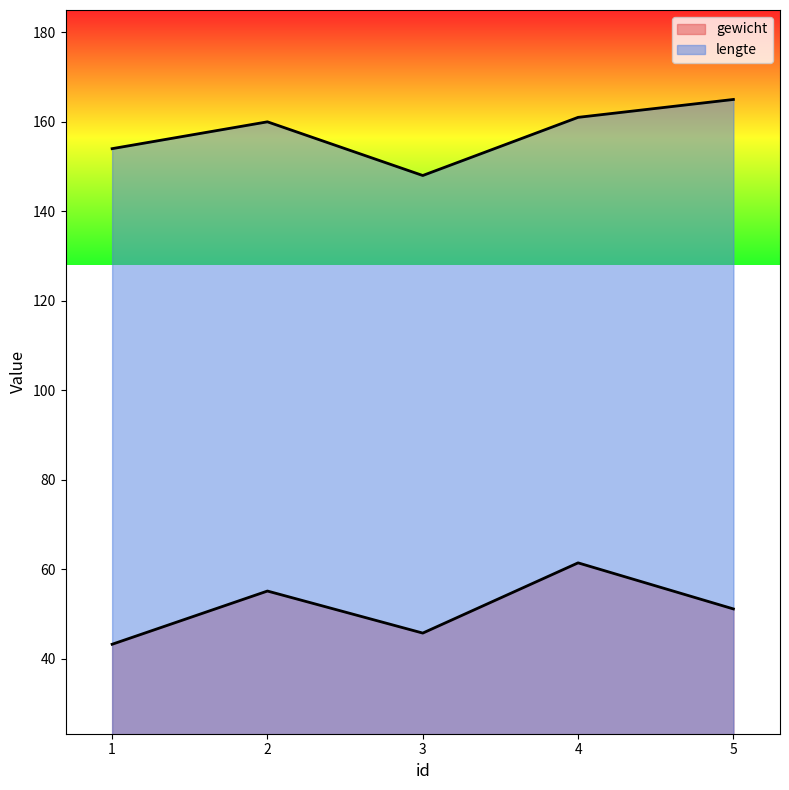

True or false: gewicht and lengte intersect in this chart.

False